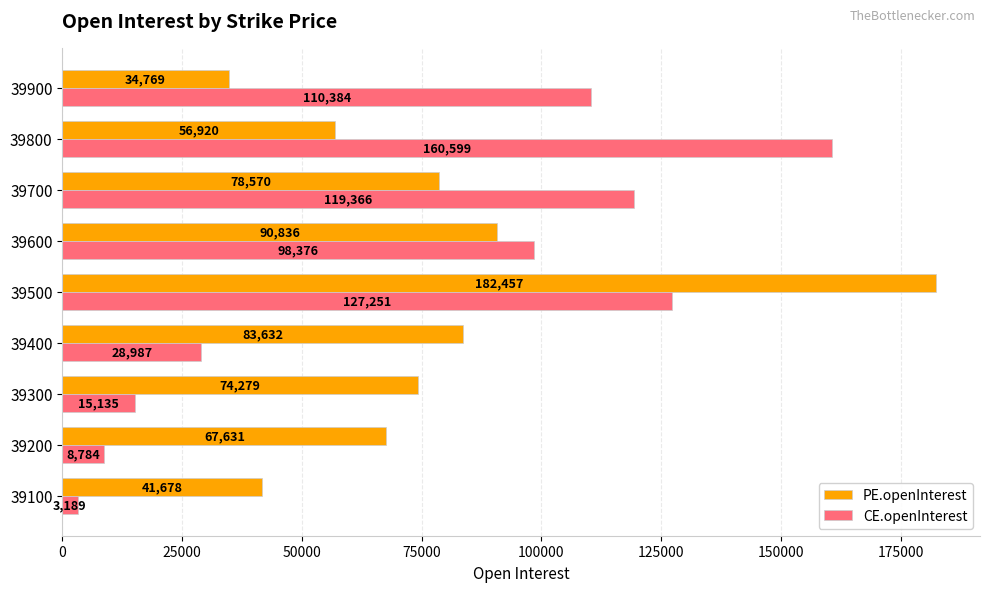

True or false: CE.openInterest has a value of 210137 at 39700.

False